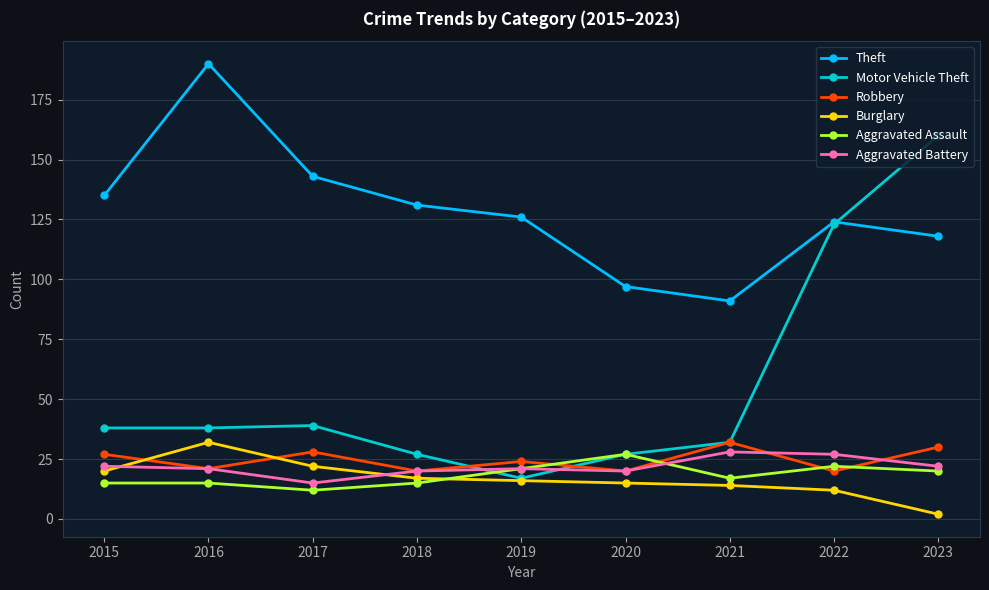

What is the value of the Aggravated Battery point at the 7th from the left?

28